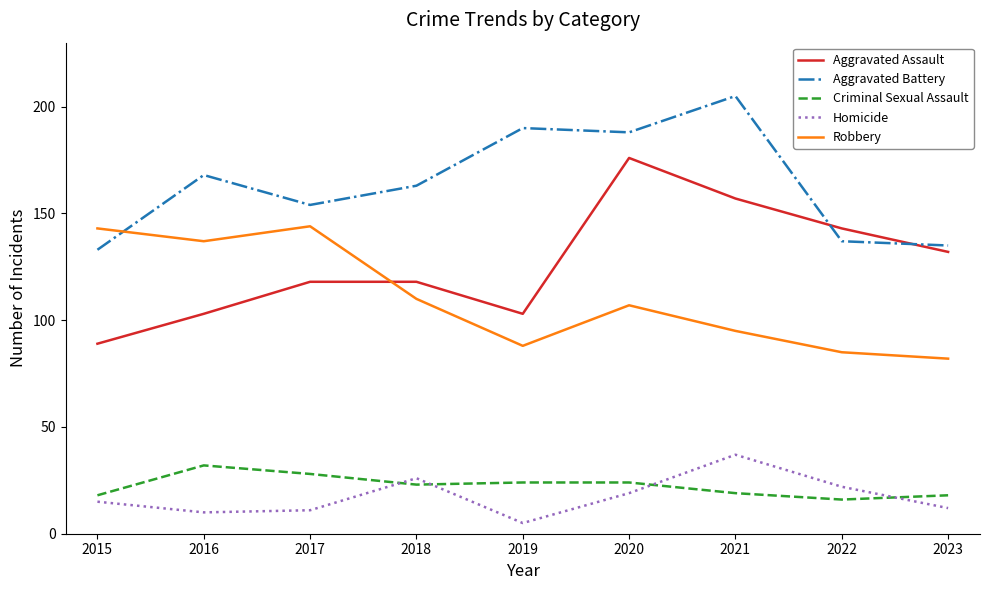

Which series has the widest spread of values?

Aggravated Assault